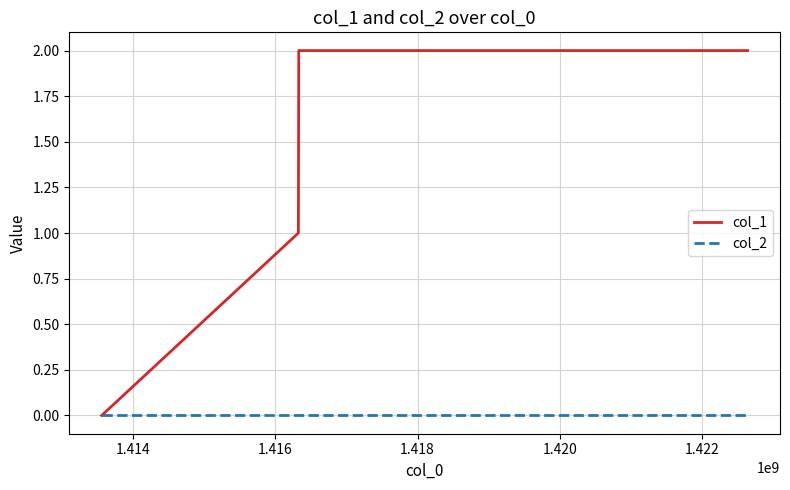

Is this an area chart (filled region under the line)?

No